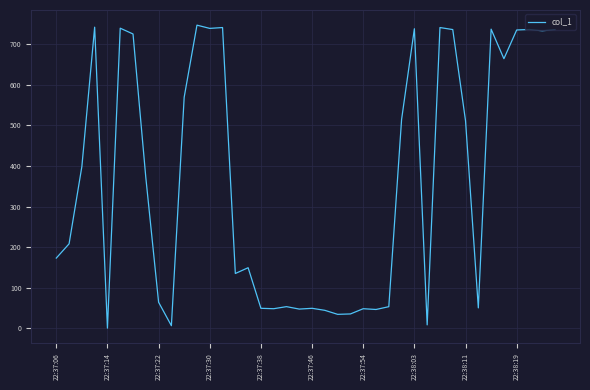

What is the greatest value displayed?

747.4